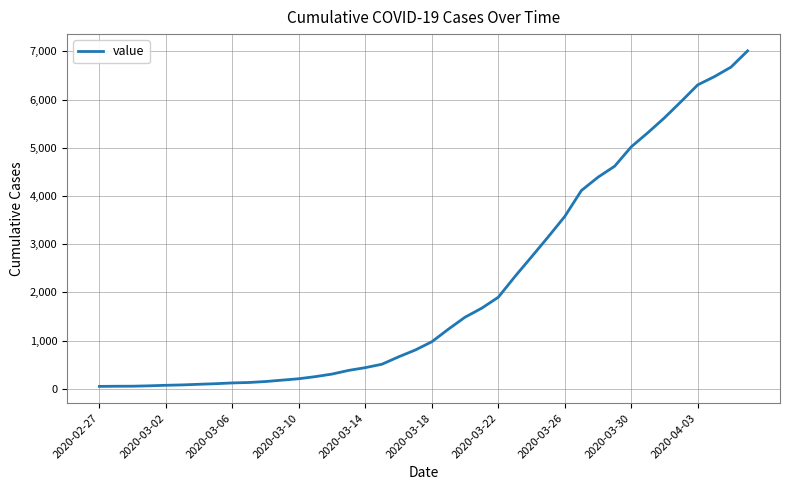

What is the maximum value shown in the chart?

7012